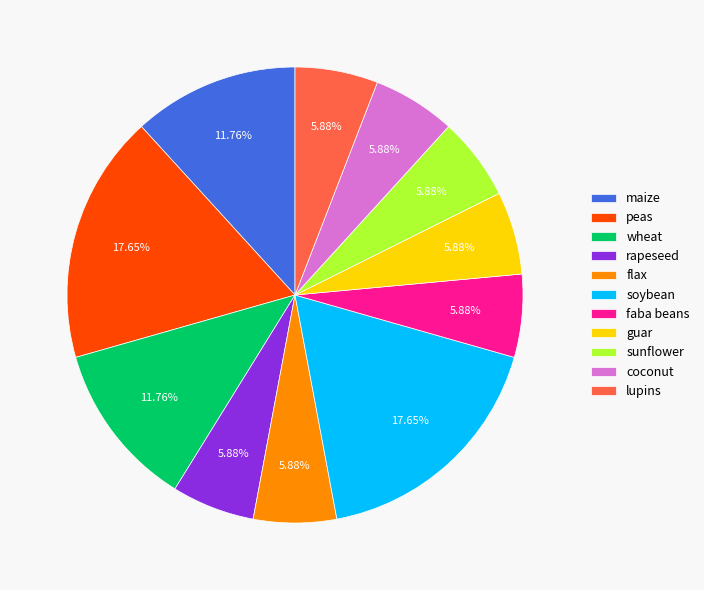

Is the sum of wheat and faba beans greater than half?

No